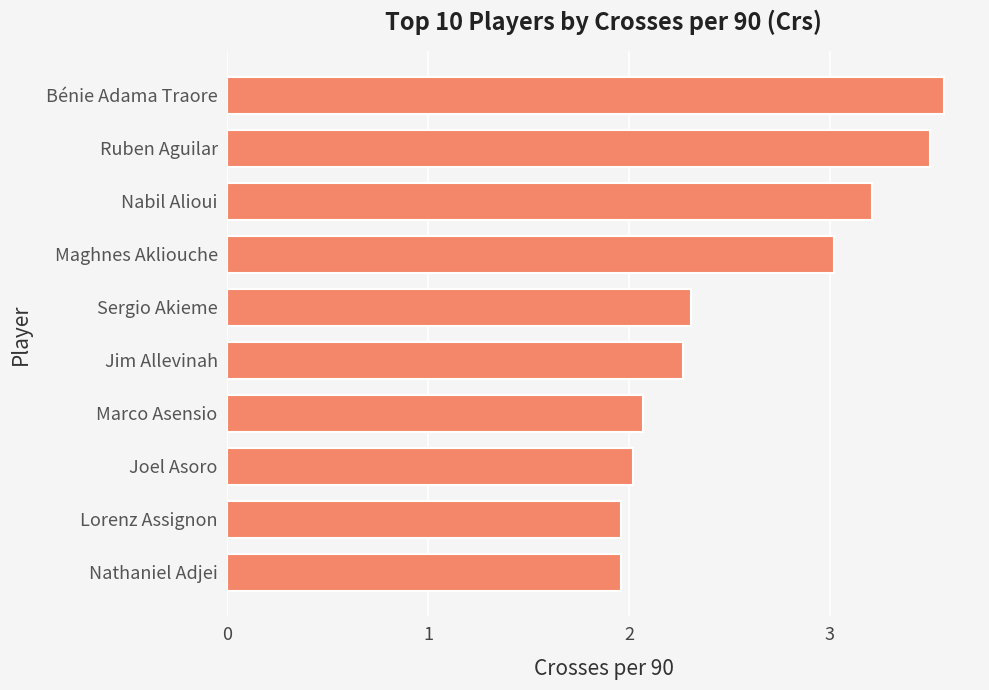

Approximately how many times larger is the value at Sergio Akieme compared to Bénie Adama Traore?

0.6